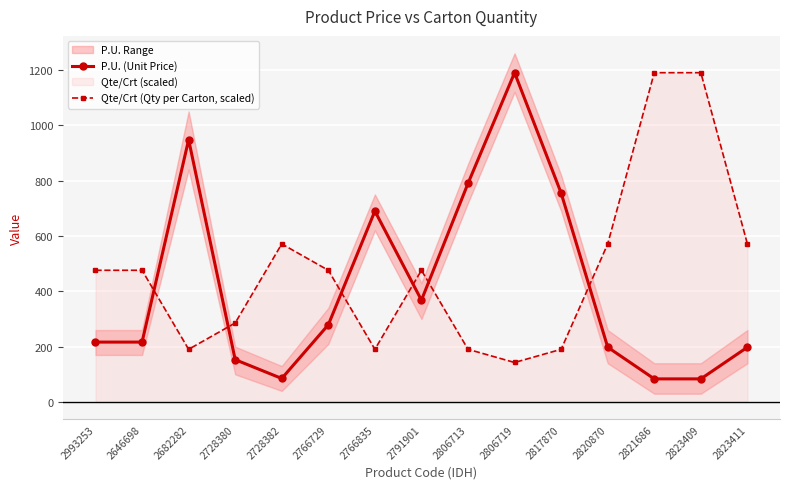

The Qte/Crt (Qty per Carton, scaled) series shows 618.7 at 2823409. True or false?

False